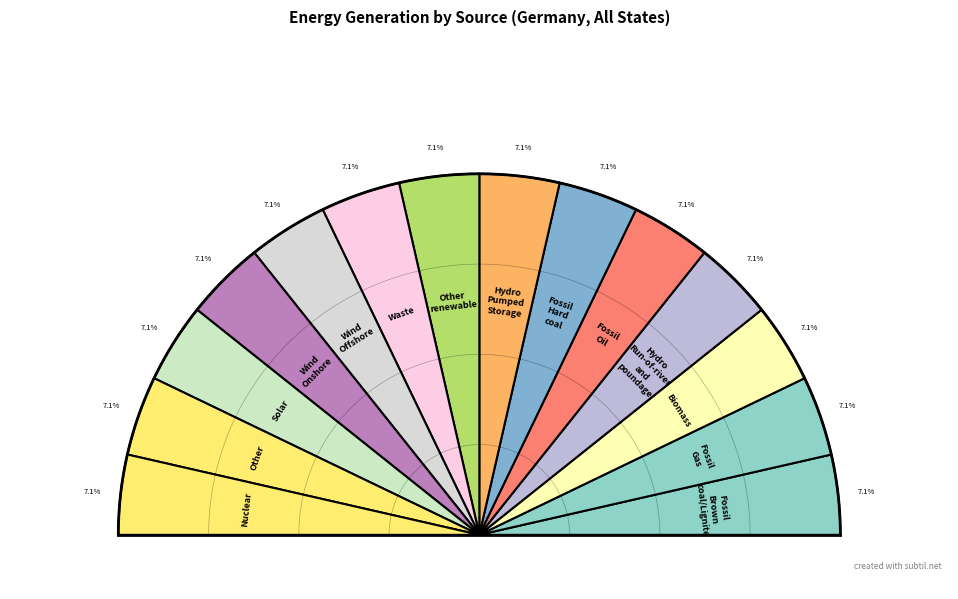

Which category has the biggest portion of the pie?

Wind Offshore